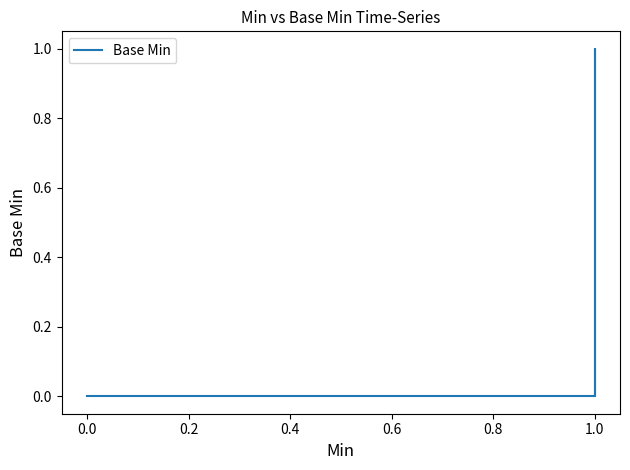

True or false: the data has more than 0 interior local peaks.

True